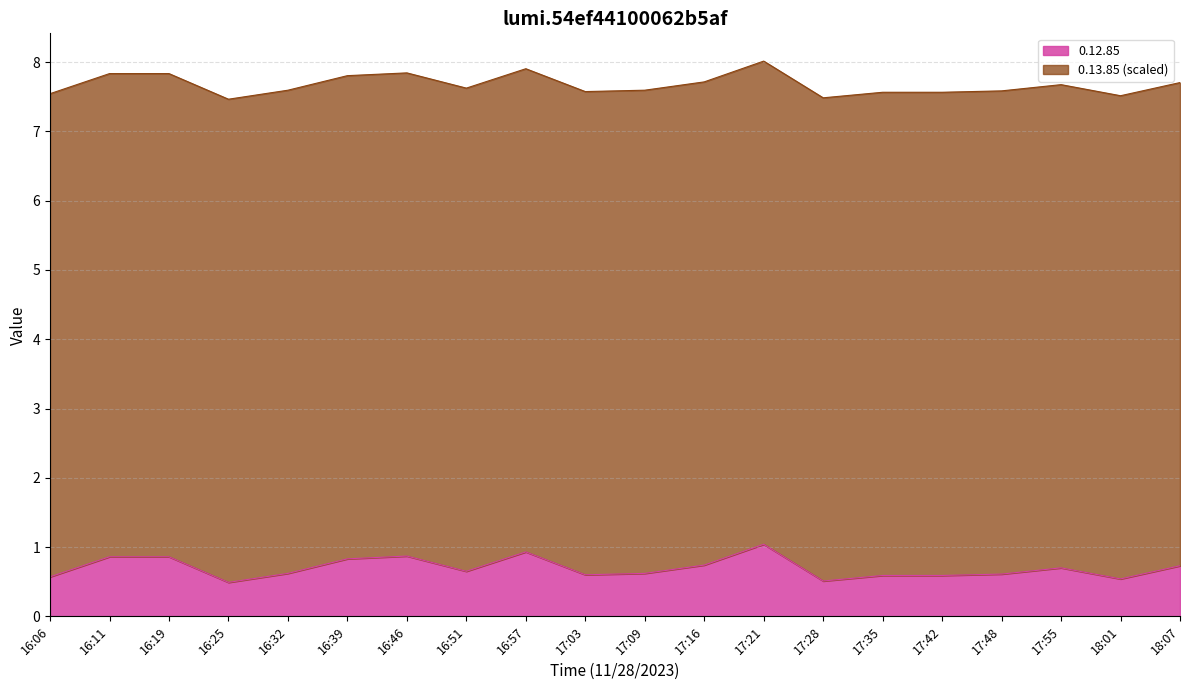

What is the difference between the values at 17:16 and 16:19?

0.1